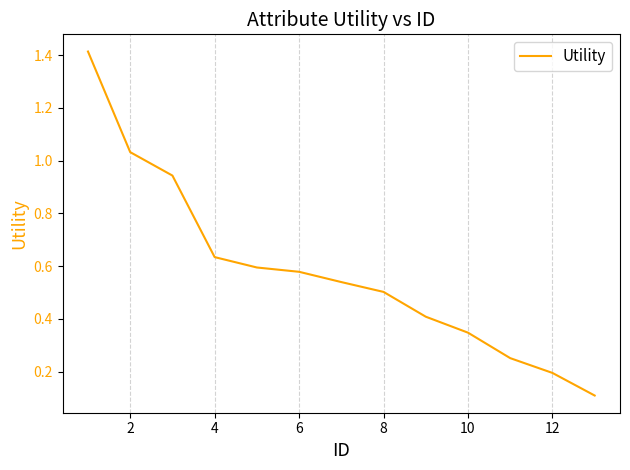

Does the chart display data point markers on the line(s)?

No